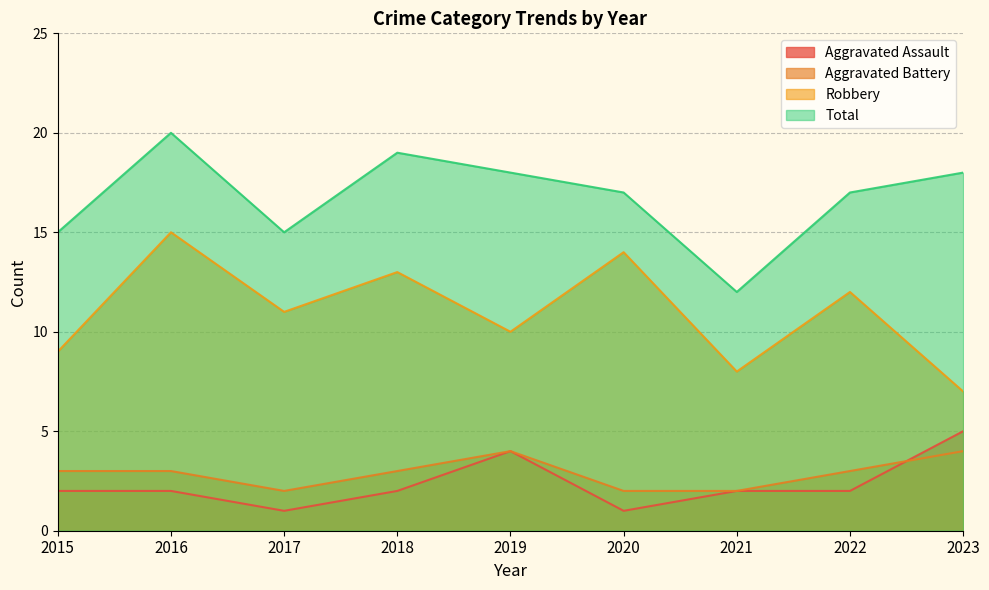

Reading left to right, extract all data points from this chart.

Aggravated Assault: 2015=2	2016=2	2017=1	2018=2	2019=4	2020=1	2021=2	2022=2	2023=5
Aggravated Battery: 2015=3	2016=3	2017=2	2018=3	2019=4	2020=2	2021=2	2022=3	2023=4
Robbery: 2015=9	2016=15	2017=11	2018=13	2019=10	2020=14	2021=8	2022=12	2023=7
Total: 2015=15	2016=20	2017=15	2018=19	2019=18	2020=17	2021=12	2022=17	2023=18